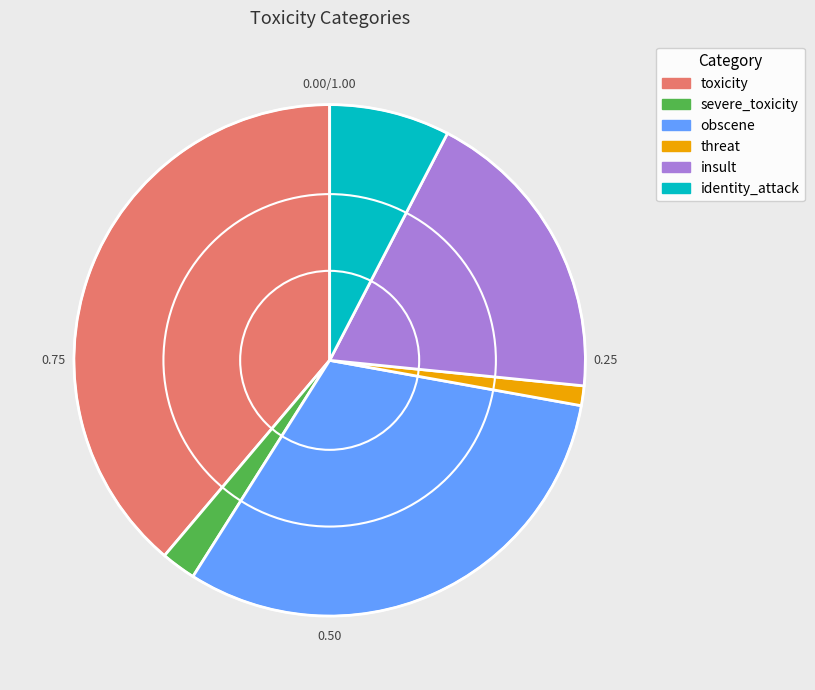

Rank the categories by value from highest to lowest.

toxicity, obscene, insult, identity_attack, severe_toxicity, threat